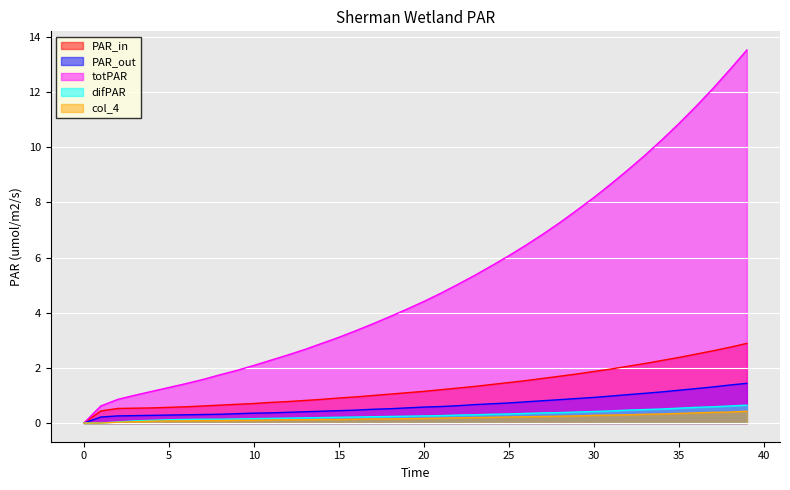

True or false: col_8 and col_4 cross at least once.

False